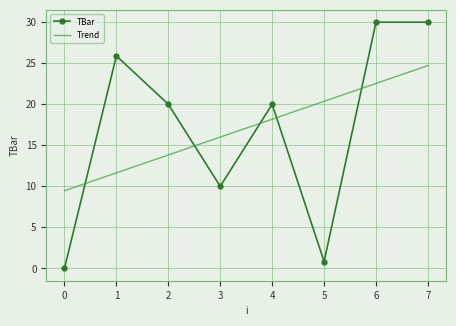

Rank the series by their maximum value, from highest to lowest.

TBar, Trend